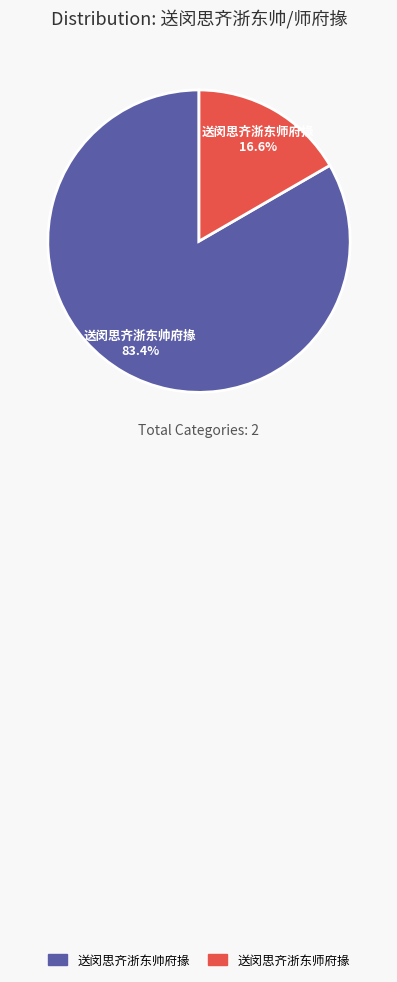

Which category accounts for the majority?

送闵思齐浙东帅府掾